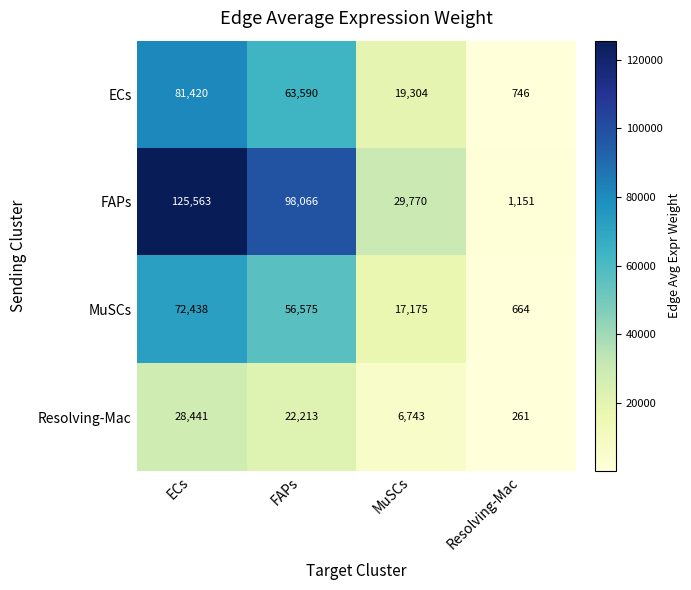

Which category has the highest value across all series?

ECs